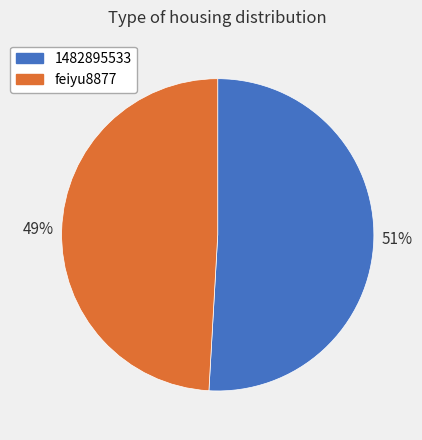

Combined, do feiyu8877 and 1482895533 account for over 50%?

Yes